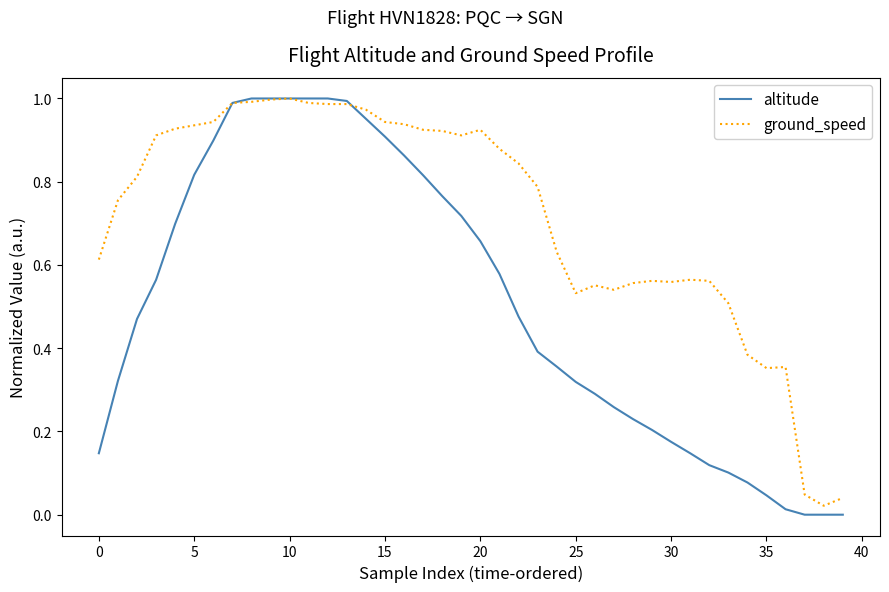

List the series in order of their overall mean, highest first.

ground_speed, altitude